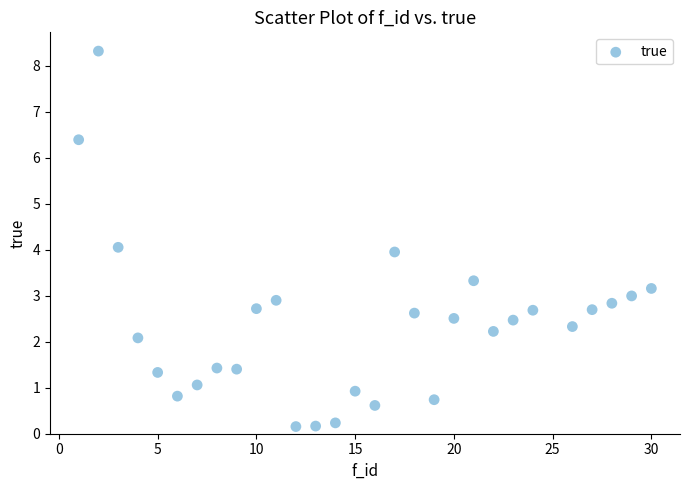

What is the range of X values (max minus min)?

29.0